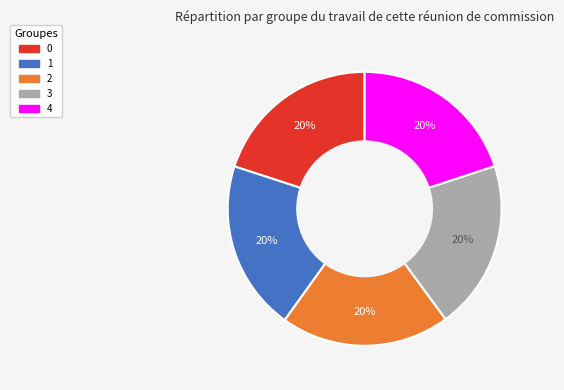

Do 0 and 1 together represent more than half of the pie?

No